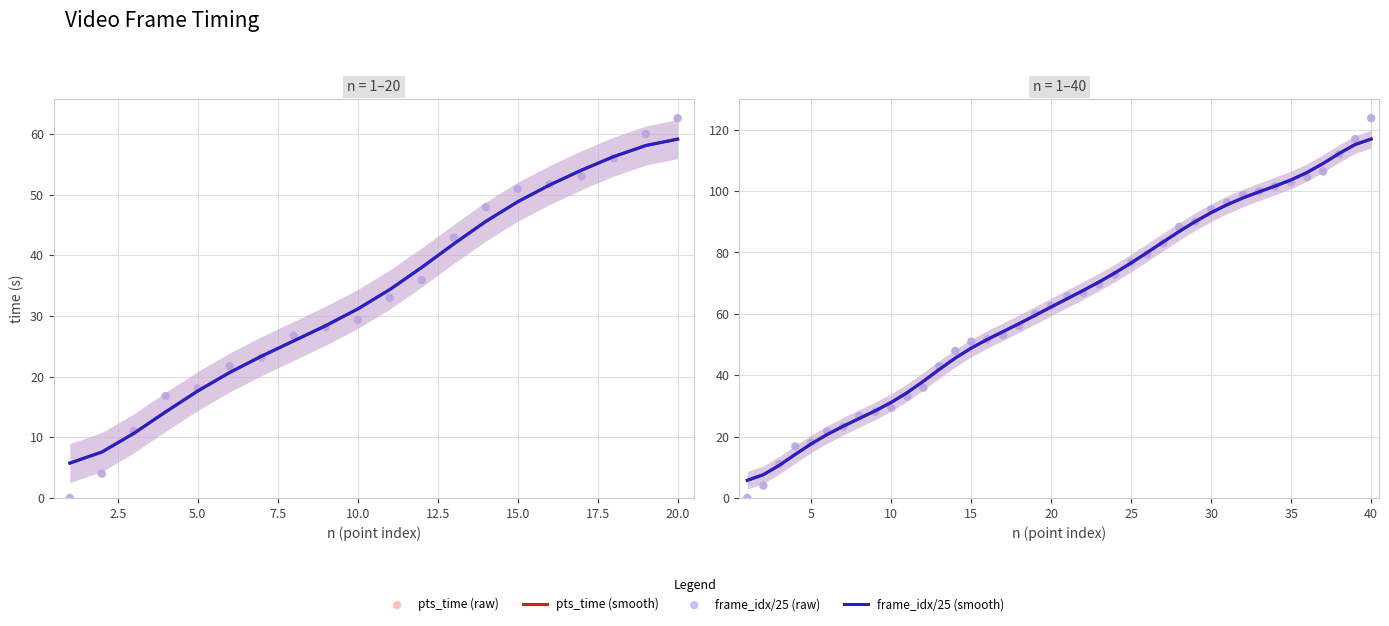

Which series has the largest total across all categories?

pts_time (smooth)